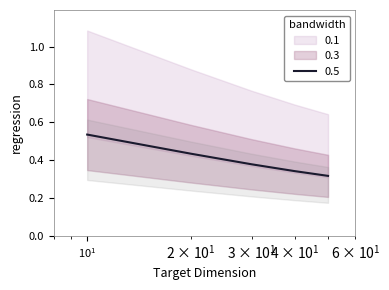

Which has a higher value, 30 or 10?

10